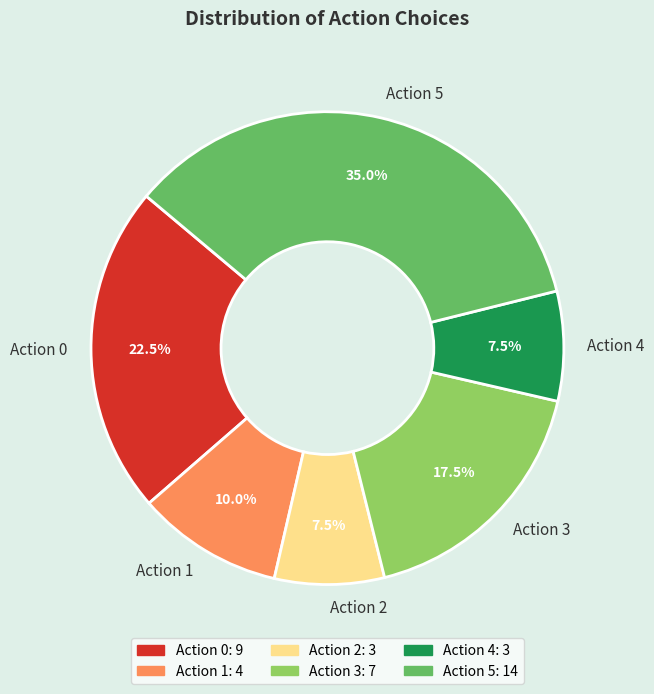

Is there any slice that represents more than half of the pie?

No